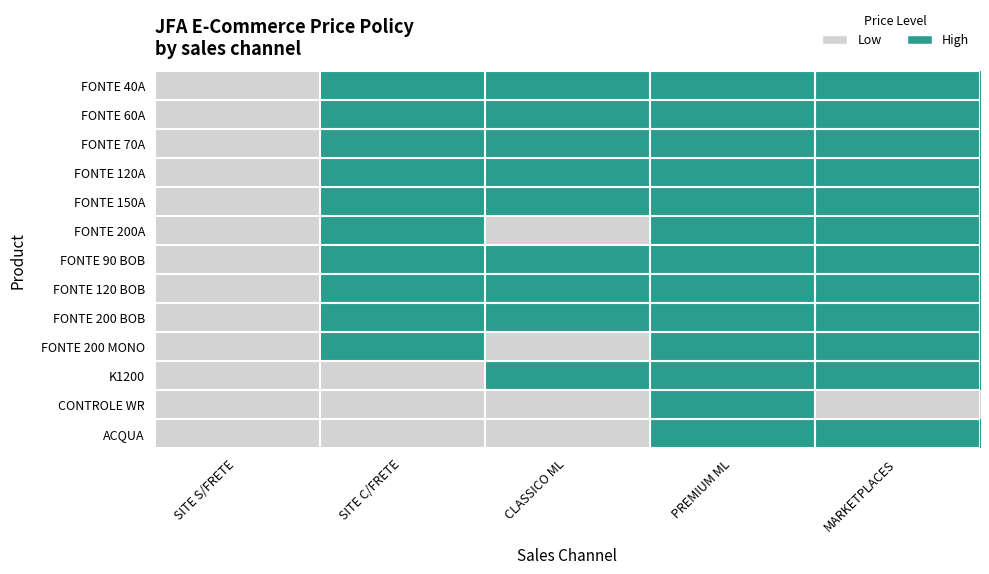

What is the difference between the highest and lowest values at MARKETPLACES?

1